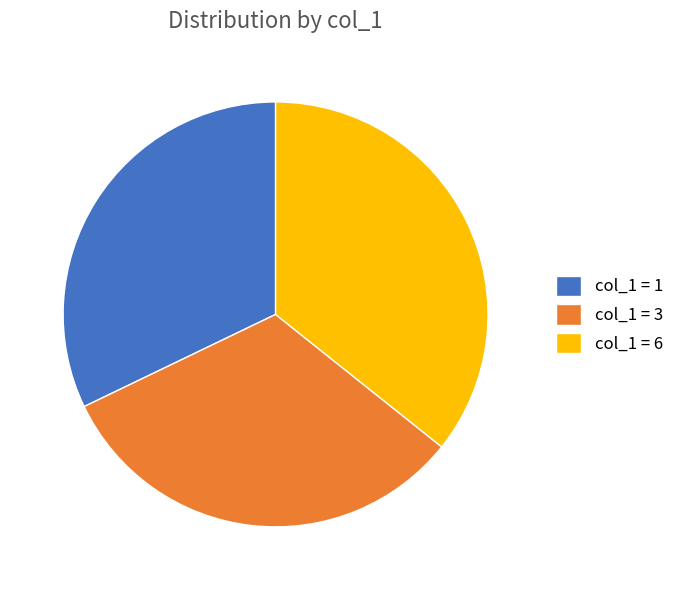

Does any single category account for the majority?

No